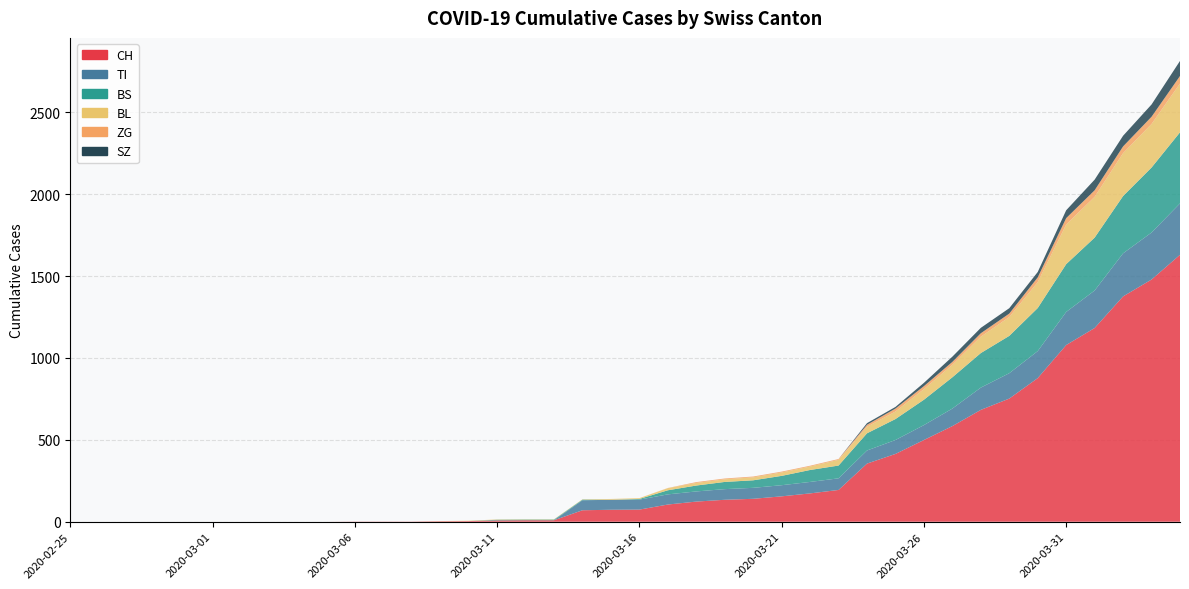

Reading right to left, list all the values displayed in this chart.

CH: 2020-04-04=1630	2020-04-03=1479	2020-04-02=1376	2020-04-01=1183	2020-03-31=1079	2020-03-30=877	2020-03-29=752	2020-03-28=683	2020-03-27=584	2020-03-26=499	2020-03-25=414	2020-03-24=355	2020-03-23=194	2020-03-22=173	2020-03-21=155	2020-03-20=140	2020-03-19=134	2020-03-18=123	2020-03-17=105	2020-03-16=74	2020-03-15=73	2020-03-14=70	2020-03-13=9	2020-03-12=9	2020-03-11=8	2020-03-10=4	2020-03-09=3	2020-03-08=1	2020-03-07=1	2020-03-06=1	2020-03-05=0	2020-03-04=0	2020-03-03=0	2020-03-02=0	2020-03-01=0	2020-02-29=0	2020-02-28=0	2020-02-27=0	2020-02-26=0	2020-02-25=0
TI: 2020-04-04=314	2020-04-03=287	2020-04-02=263	2020-04-01=229	2020-03-31=202	2020-03-30=165	2020-03-29=155	2020-03-28=136	2020-03-27=107	2020-03-26=91	2020-03-25=85	2020-03-24=80	2020-03-23=71	2020-03-22=70	2020-03-21=68	2020-03-20=67	2020-03-19=65	2020-03-18=62	2020-03-17=62	2020-03-16=61	2020-03-15=61	2020-03-14=61	2020-03-13=0	2020-03-12=0	2020-03-11=0	2020-03-10=0	2020-03-09=0	2020-03-08=0	2020-03-07=0	2020-03-06=0	2020-03-05=0	2020-03-04=0	2020-03-03=0	2020-03-02=0	2020-03-01=0	2020-02-29=0	2020-02-28=0	2020-02-27=0	2020-02-26=0	2020-02-25=0
BS: 2020-04-04=434	2020-04-03=397	2020-04-02=350	2020-04-01=323	2020-03-31=292	2020-03-30=263	2020-03-29=228	2020-03-28=211	2020-03-27=191	2020-03-26=155	2020-03-25=128	2020-03-24=105	2020-03-23=78	2020-03-22=73	2020-03-21=57	2020-03-20=46	2020-03-19=44	2020-03-18=36	2020-03-17=25	2020-03-16=4	2020-03-15=0	2020-03-14=4	2020-03-13=4	2020-03-12=4	2020-03-11=4	2020-03-10=0	2020-03-09=0	2020-03-08=0	2020-03-07=0	2020-03-06=0	2020-03-05=0	2020-03-04=0	2020-03-03=0	2020-03-02=0	2020-03-01=0	2020-02-29=0	2020-02-28=0	2020-02-27=0	2020-02-26=0	2020-02-25=0
BL: 2020-04-04=298	2020-04-03=266	2020-04-02=262	2020-04-01=249	2020-03-31=242	2020-03-30=158	2020-03-29=115	2020-03-28=100	2020-03-27=76	2020-03-26=65	2020-03-25=46	2020-03-24=40	2020-03-23=35	2020-03-22=21	2020-03-21=21	2020-03-20=18	2020-03-19=16	2020-03-18=16	2020-03-17=13	2020-03-16=5	2020-03-15=5	2020-03-14=2	2020-03-13=2	2020-03-12=2	2020-03-11=2	2020-03-10=2	2020-03-09=1	2020-03-08=0	2020-03-07=0	2020-03-06=0	2020-03-05=0	2020-03-04=0	2020-03-03=0	2020-03-02=0	2020-03-01=0	2020-02-29=0	2020-02-28=0	2020-02-27=0	2020-02-26=0	2020-02-25=0
ZG: 2020-04-04=46	2020-04-03=44	2020-04-02=41	2020-04-01=40	2020-03-31=39	2020-03-30=29	2020-03-29=21	2020-03-28=21	2020-03-27=18	2020-03-26=18	2020-03-25=18	2020-03-24=12	2020-03-23=5	2020-03-22=5	2020-03-21=5	2020-03-20=5	2020-03-19=5	2020-03-18=5	2020-03-17=1	2020-03-16=0	2020-03-15=0	2020-03-14=0	2020-03-13=0	2020-03-12=0	2020-03-11=0	2020-03-10=0	2020-03-09=0	2020-03-08=0	2020-03-07=0	2020-03-06=0	2020-03-05=0	2020-03-04=0	2020-03-03=0	2020-03-02=0	2020-03-01=0	2020-02-29=0	2020-02-28=0	2020-02-27=0	2020-02-26=0	2020-02-25=0
SZ: 2020-04-04=92	2020-04-03=75	2020-04-02=65	2020-04-01=65	2020-03-31=48	2020-03-30=33	2020-03-29=33	2020-03-28=33	2020-03-27=32	2020-03-26=20	2020-03-25=10	2020-03-24=10	2020-03-23=0	2020-03-22=0	2020-03-21=0	2020-03-20=0	2020-03-19=0	2020-03-18=0	2020-03-17=0	2020-03-16=0	2020-03-15=0	2020-03-14=0	2020-03-13=0	2020-03-12=0	2020-03-11=0	2020-03-10=0	2020-03-09=0	2020-03-08=0	2020-03-07=0	2020-03-06=0	2020-03-05=0	2020-03-04=0	2020-03-03=0	2020-03-02=0	2020-03-01=0	2020-02-29=0	2020-02-28=0	2020-02-27=0	2020-02-26=0	2020-02-25=0